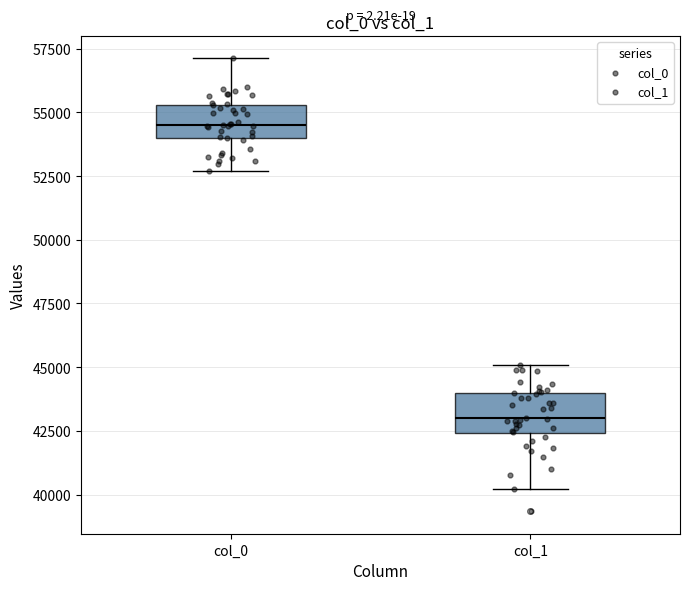

Where is the upper edge of the box for col_0 on the y-axis? The values are not printed on the chart, so give them approximately, as read against the axis.

55500